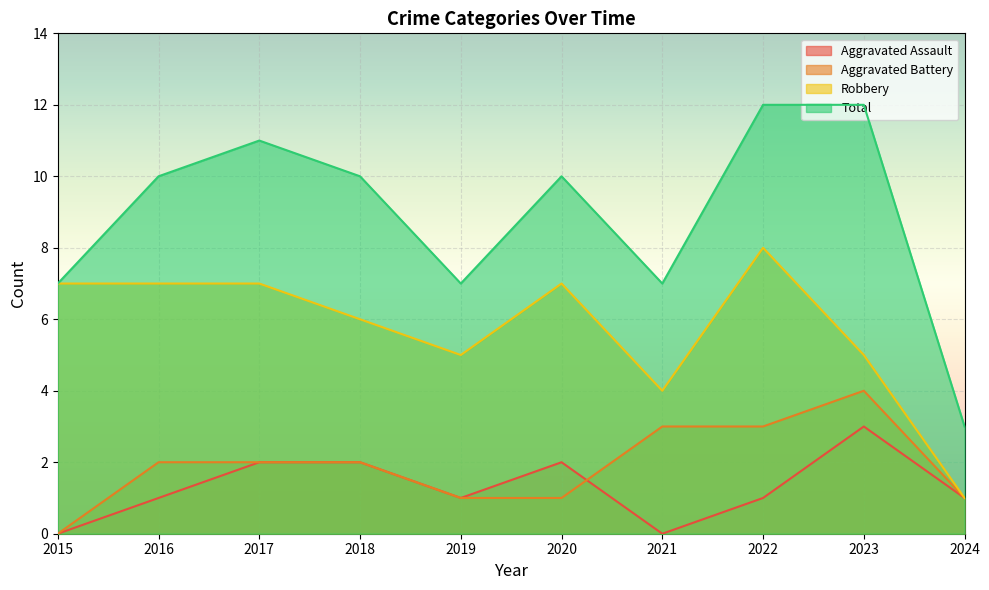

Which series has the widest spread of values?

Total